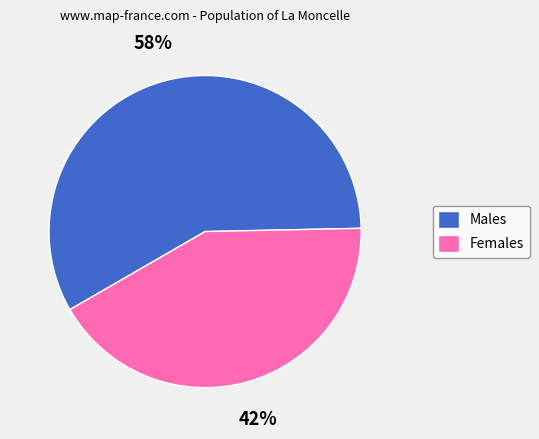

How many slices are in this pie chart?

2